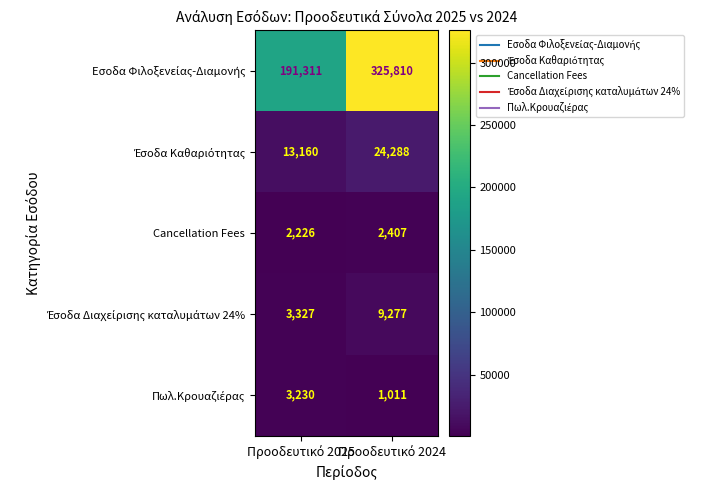

What is the maximum value shown in the chart?

325810